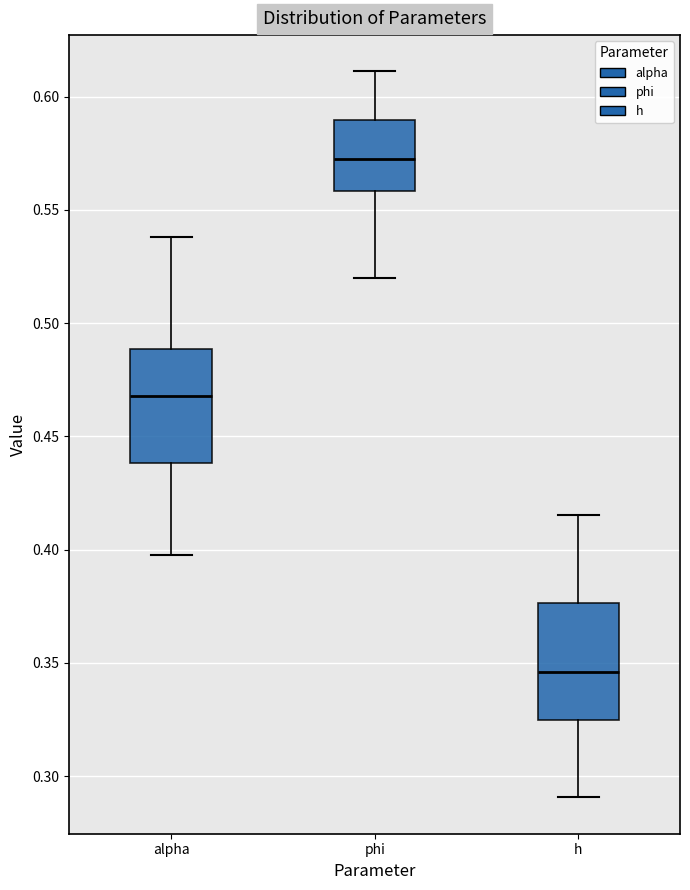

Reading left to right, read every box against the y-axis: the position of its median line, the range the box covers, and the ends of its whiskers. The values are not printed on the chart, so give them approximately, as read against the axis.

alpha: median 0.470, box 0.440 to 0.490, whiskers 0.395 to 0.540
phi: median 0.575, box 0.560 to 0.590, whiskers 0.520 to 0.610
h: median 0.345, box 0.325 to 0.375, whiskers 0.290 to 0.415